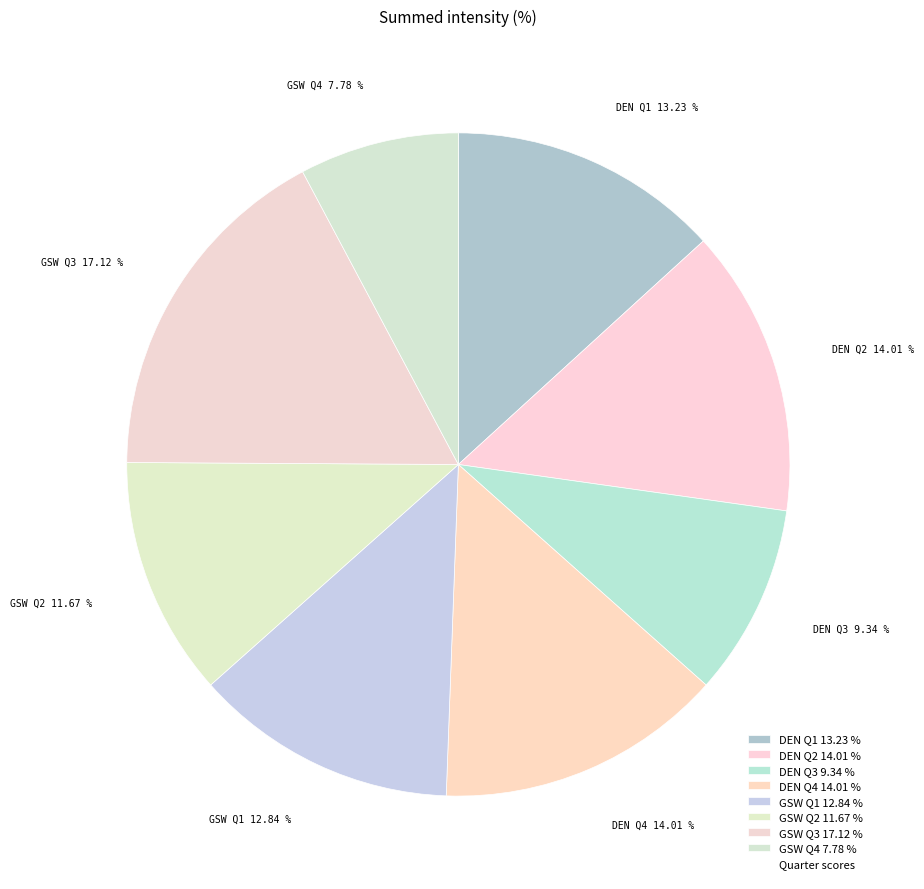

The GSW Q1 slice represents 13% of the pie. True or false?

True